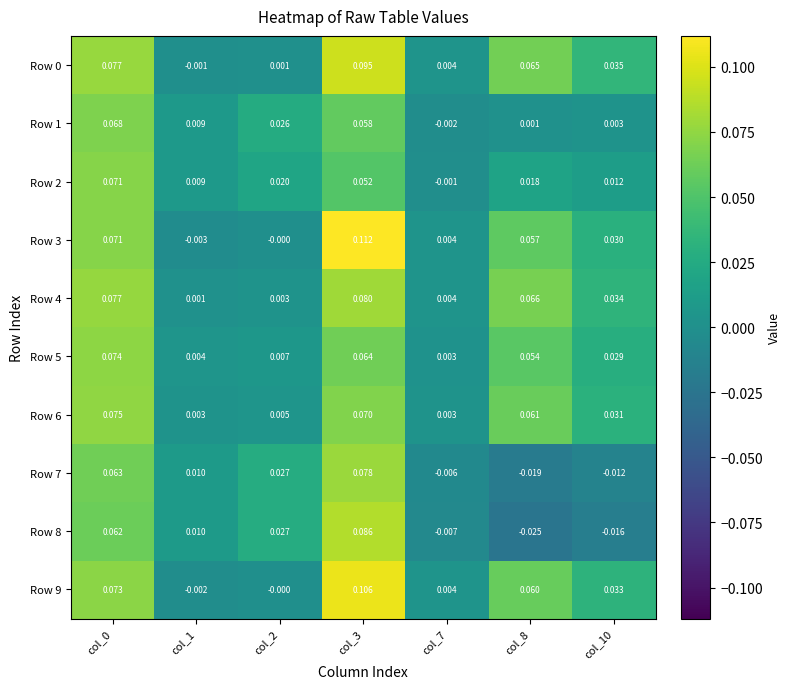

Is the value of Row 8 at col_1 greater than the value of Row 0 at col_10?

No